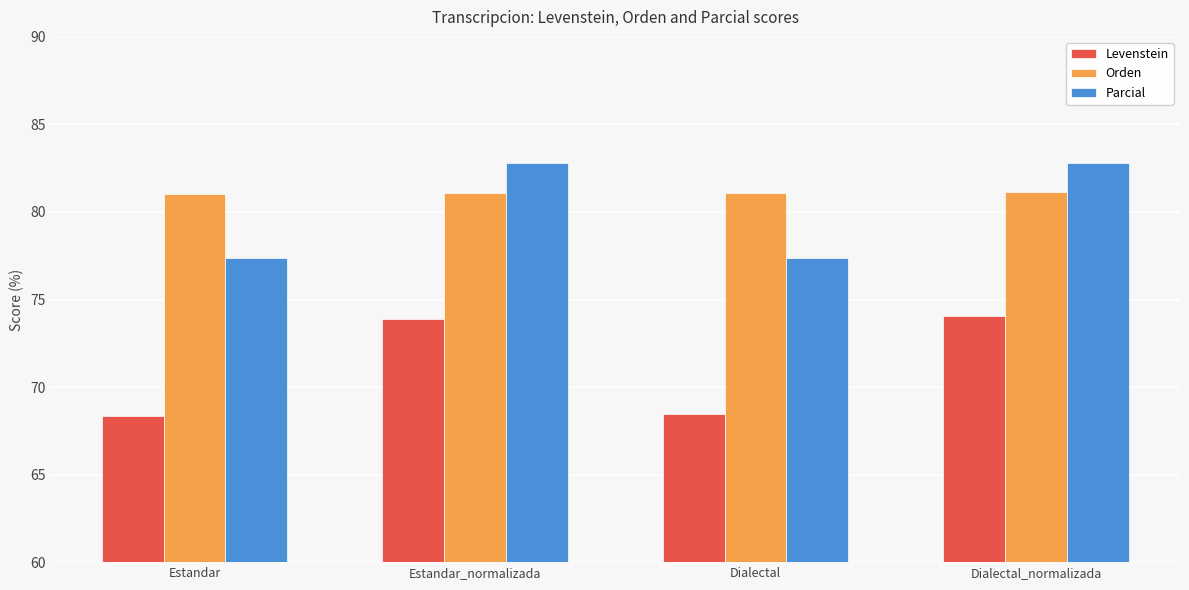

Is it true that Levenstein equals 73.9 at Estandar_normalizada?

True